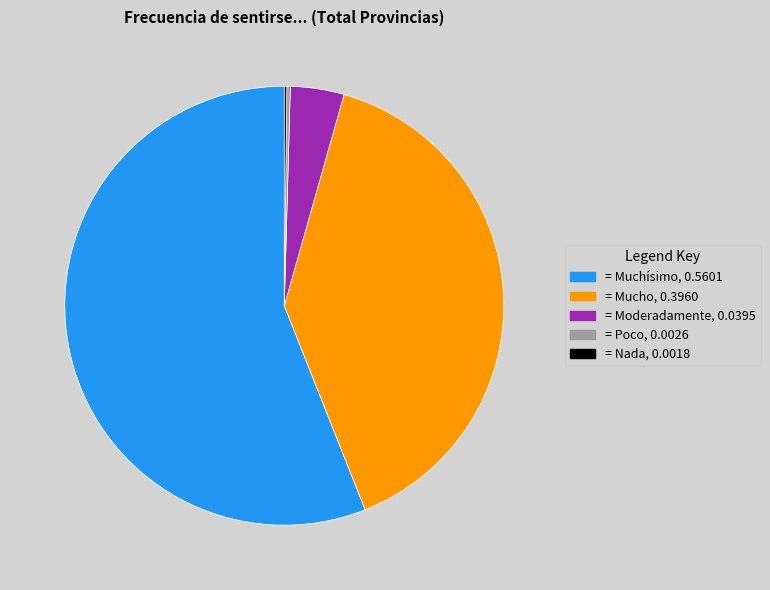

Is there any slice that represents more than half of the pie?

Yes